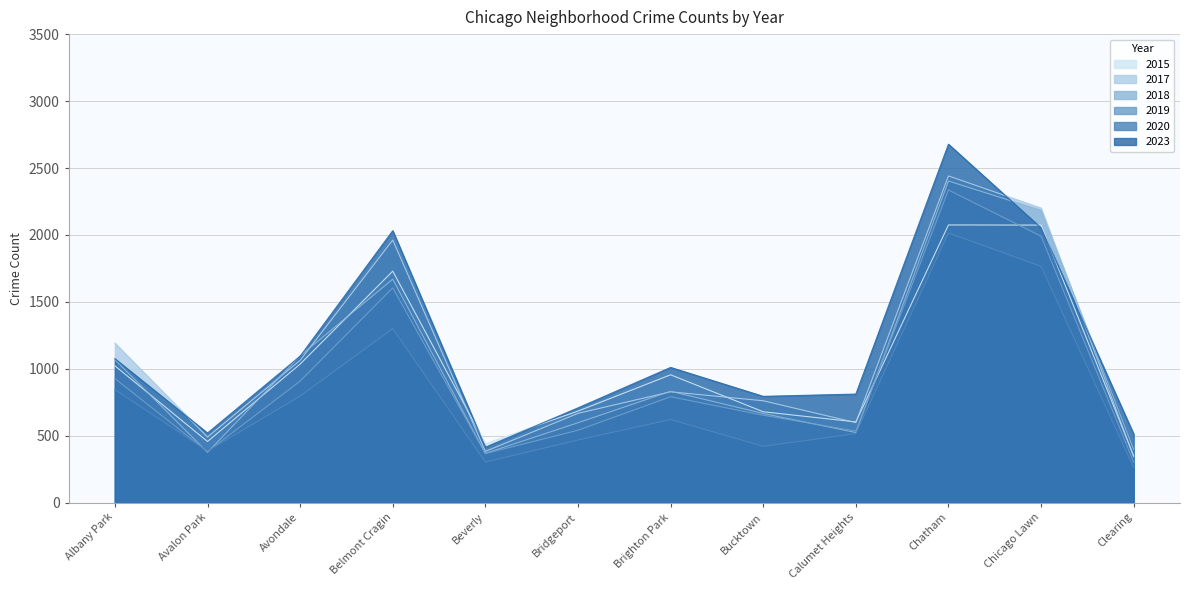

Which series has the largest total across all categories?

2023